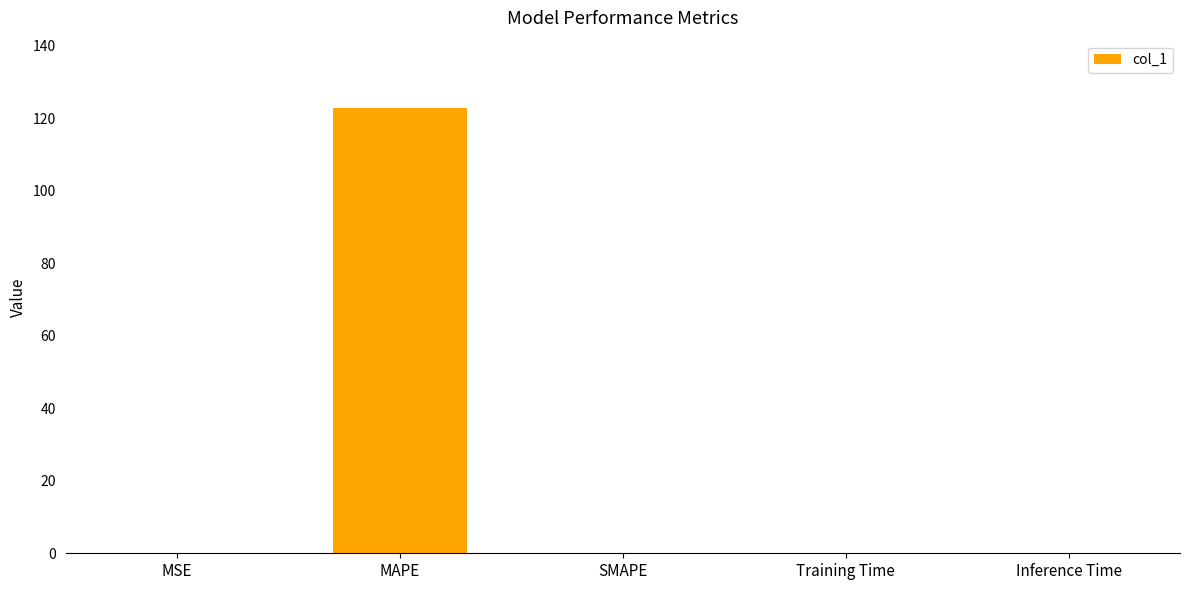

What is the sum of all values?

123.0